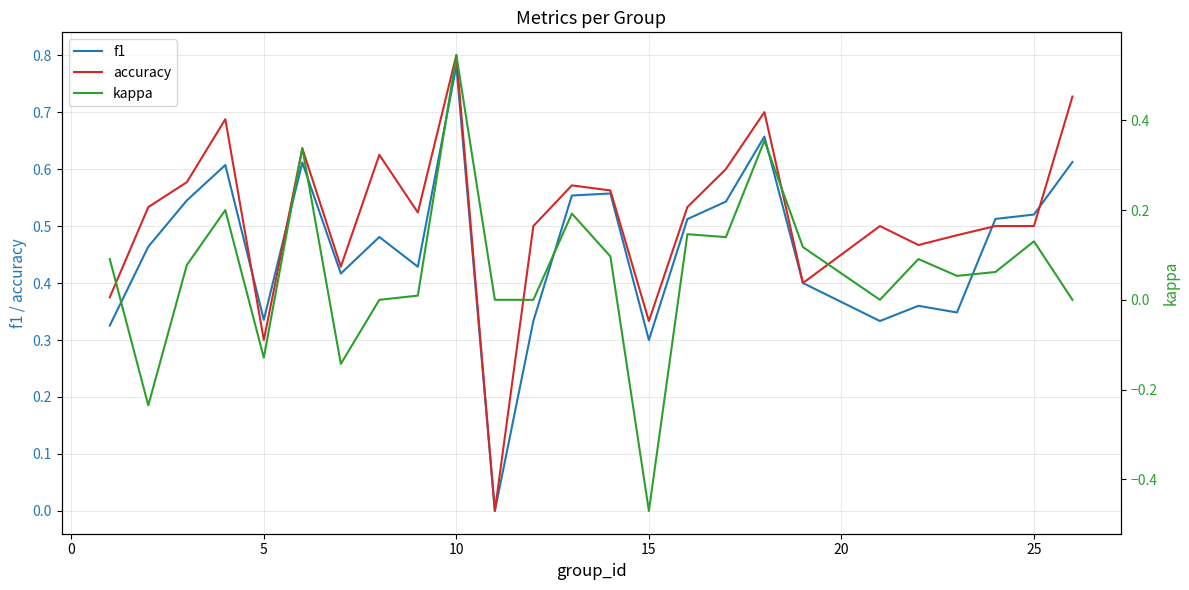

Which series has the largest range (max minus min)?

kappa